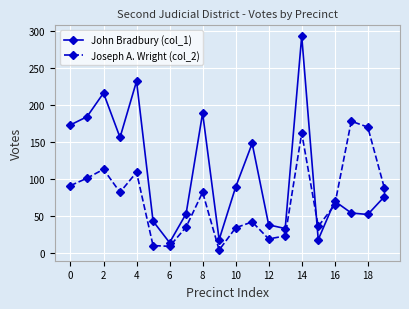

What is the difference between the maximum and minimum values in the John Bradbury (col_1) series?

279